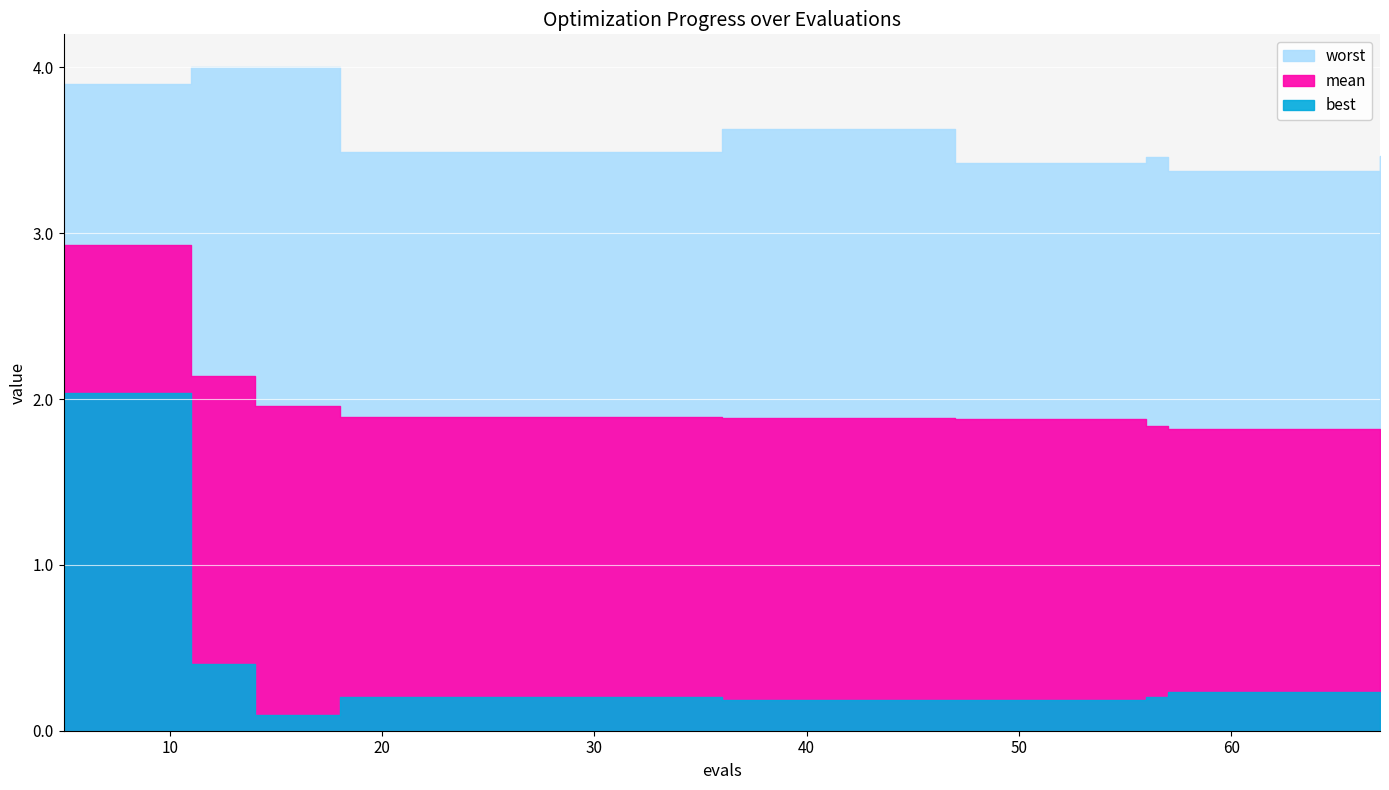

What is the sum of the mean values at 57 and 55?

3.7